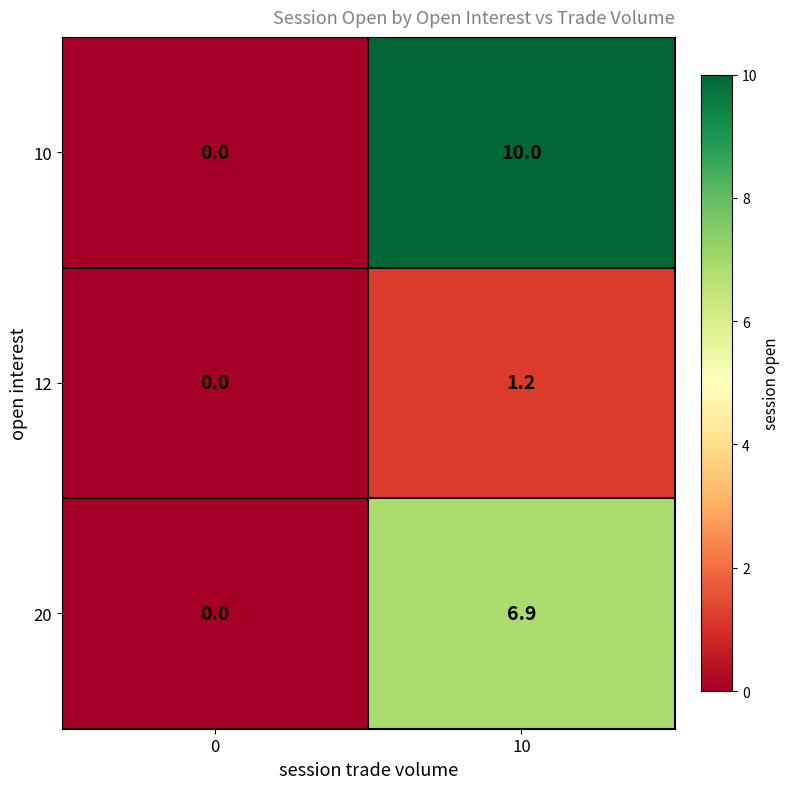

At which label does 20 first exceed 6?

10